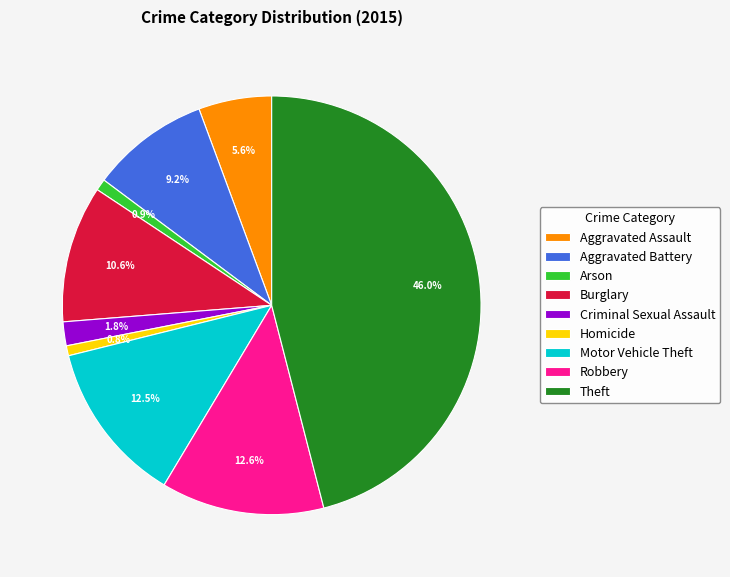

Which slice is the largest?

Theft